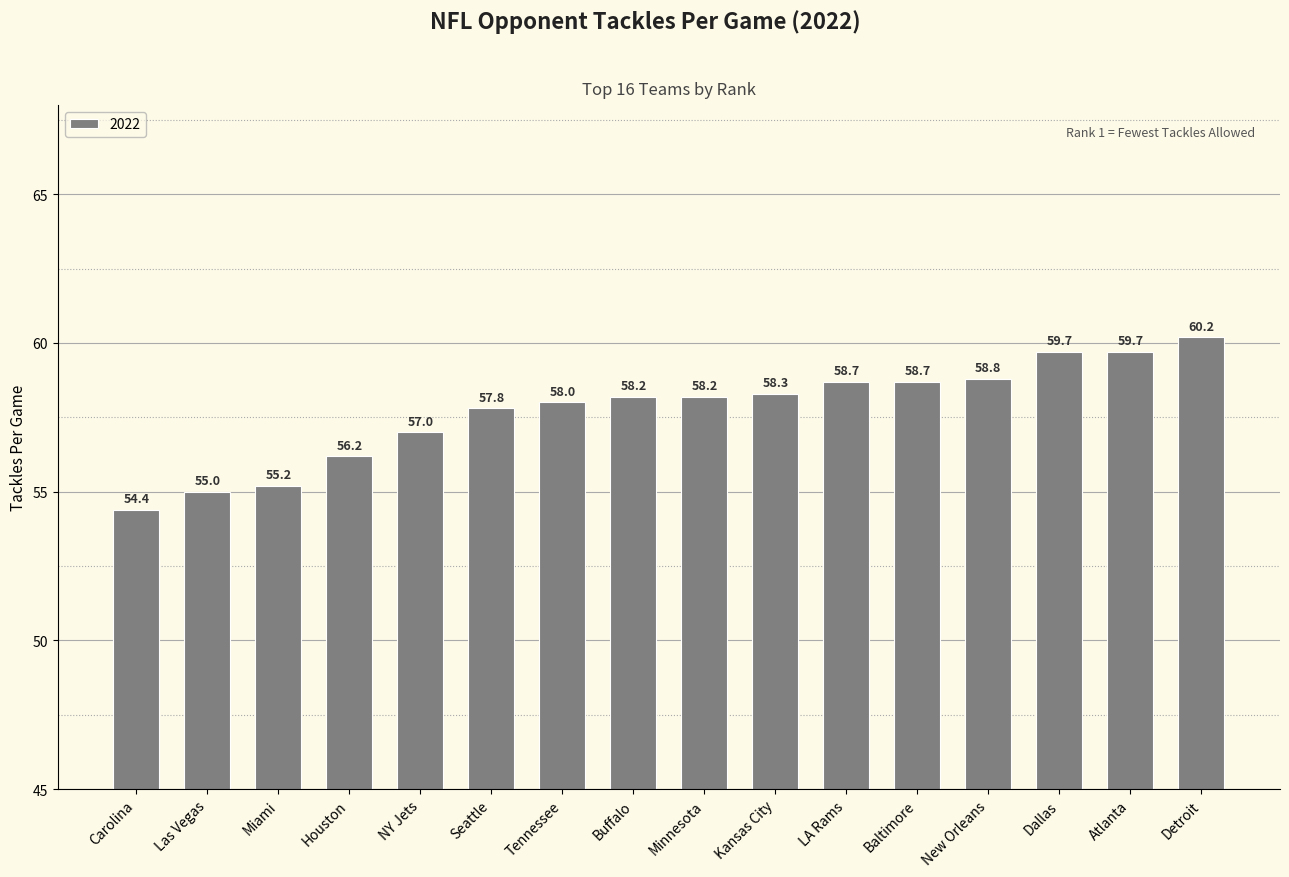

How many distinct data groups are displayed?

1